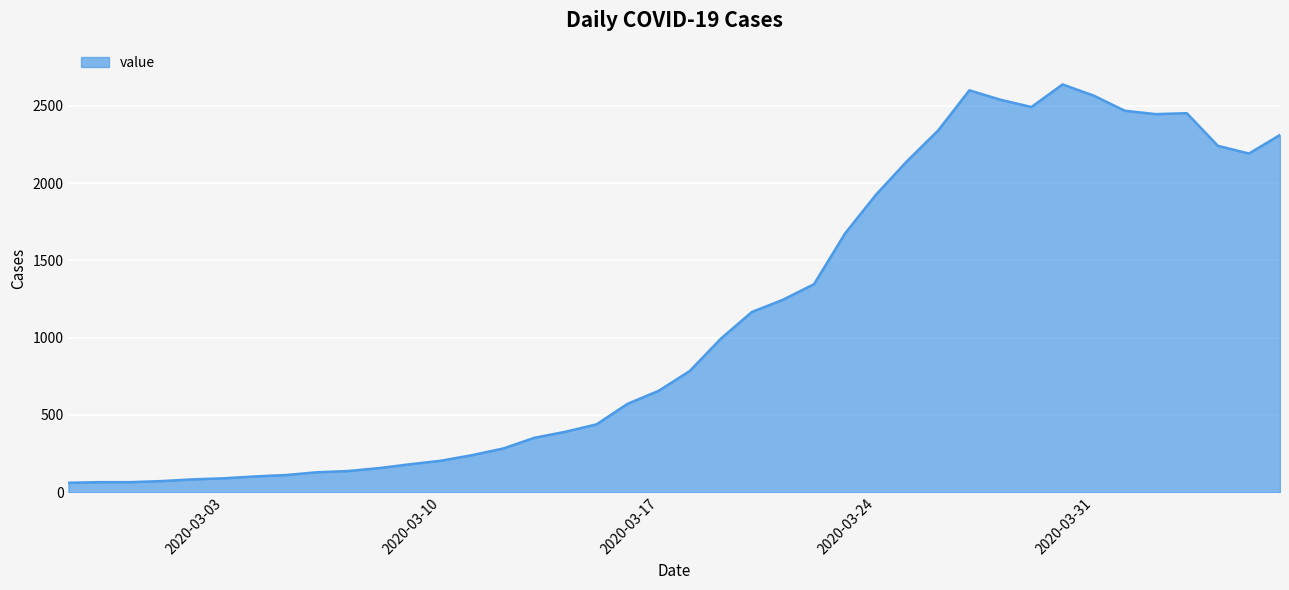

What is the smallest value displayed?

61